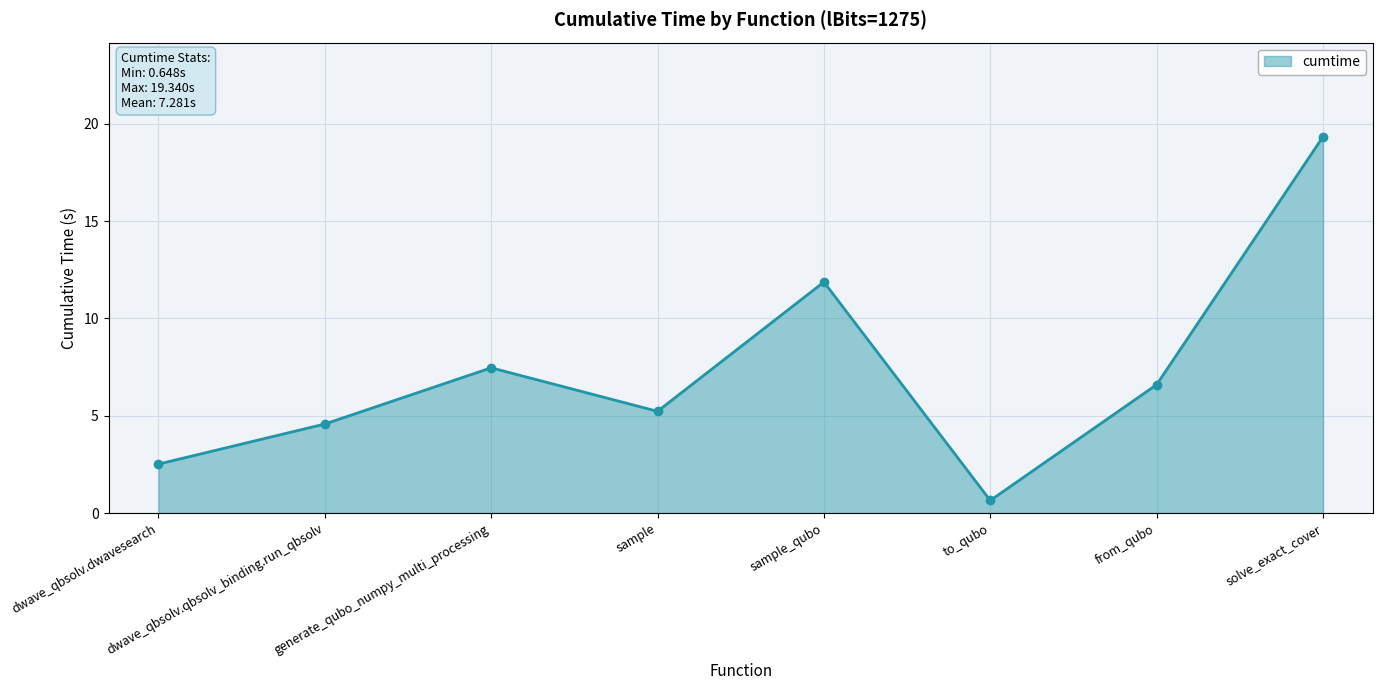

At which label does the data first exceed 6?

generate_qubo_numpy_multi_processing